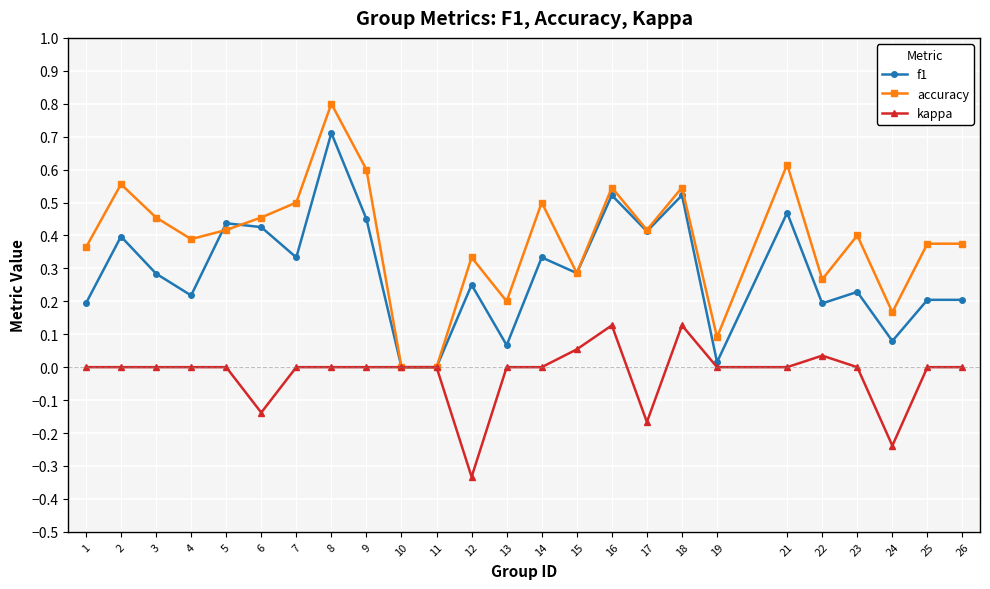

Is the value of f1 at 21 greater than the value of accuracy at 18?

No